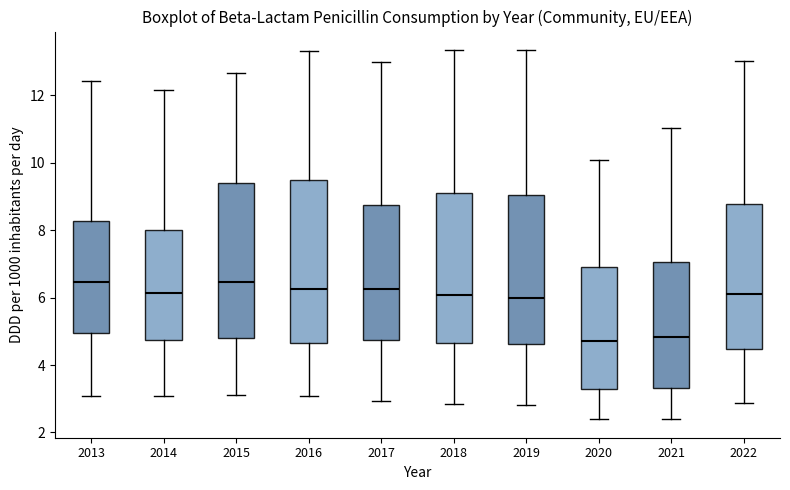

Reading left to right, transcribe this box plot: for each box, give where its median line is, the range the box spans, and where its two whiskers end, as read against the y-axis. The values are not printed on the chart, so give them approximately, as read against the axis.

2013: median 6.4, box 5.0 to 8.2, whiskers 3.0 to 12.4
2014: median 6.2, box 4.8 to 8.0, whiskers 3.0 to 12.2
2015: median 6.4, box 4.8 to 9.4, whiskers 3.2 to 12.6
2016: median 6.2, box 4.6 to 9.4, whiskers 3.0 to 13.4
2017: median 6.2, box 4.8 to 8.8, whiskers 3.0 to 13.0
2018: median 6.0, box 4.6 to 9.0, whiskers 2.8 to 13.4
2019: median 6.0, box 4.6 to 9.0, whiskers 2.8 to 13.4
2020: median 4.8, box 3.2 to 6.8, whiskers 2.4 to 10.0
2021: median 4.8, box 3.4 to 7.0, whiskers 2.4 to 11.0
2022: median 6.2, box 4.4 to 8.8, whiskers 2.8 to 13.0